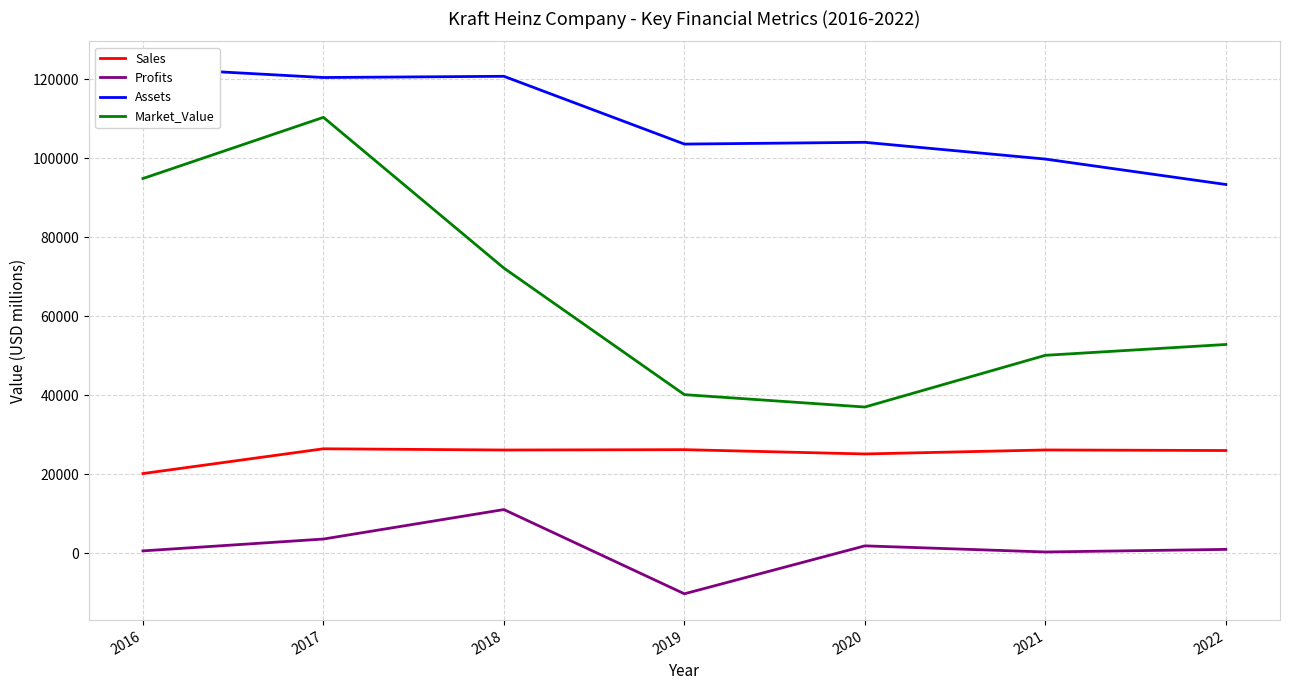

True or false: Assets has a value of 122973 at 2016.

True